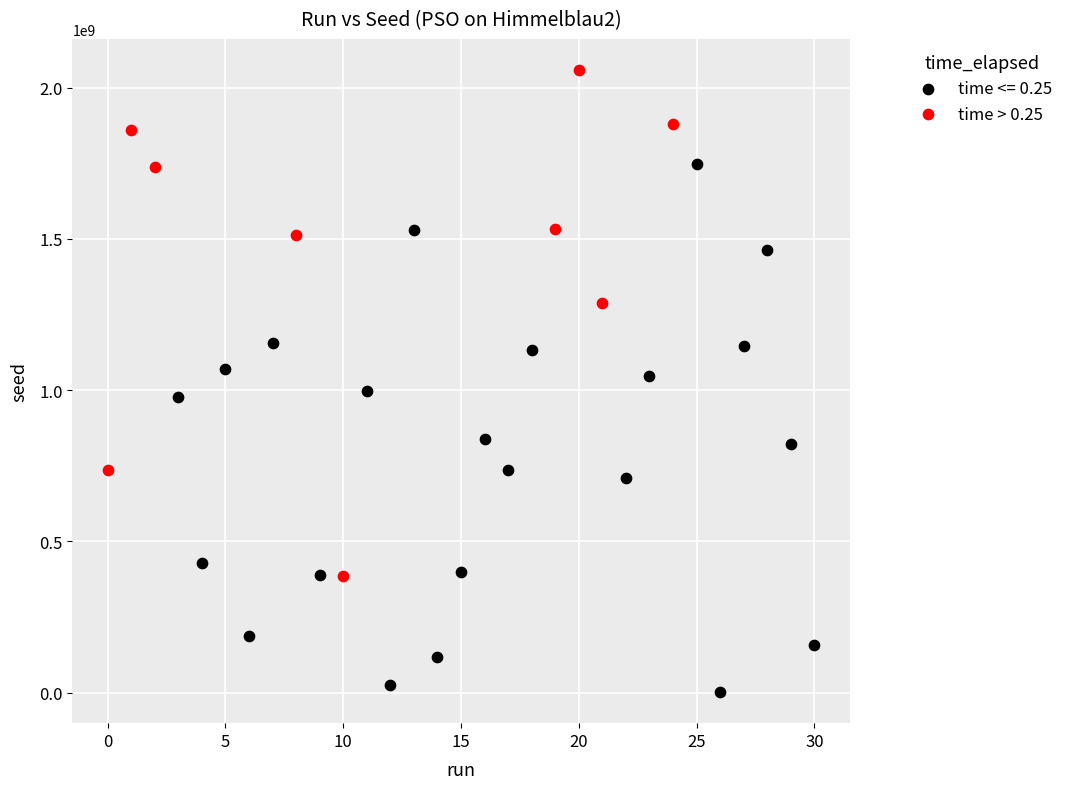

Which series contains the lowest Y value?

time <= 0.25